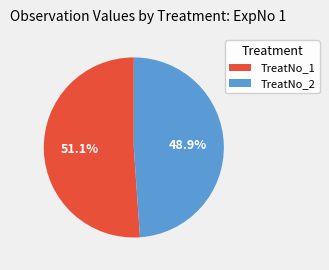

What percentage is NOT represented by TreatNo_1?

48.9%